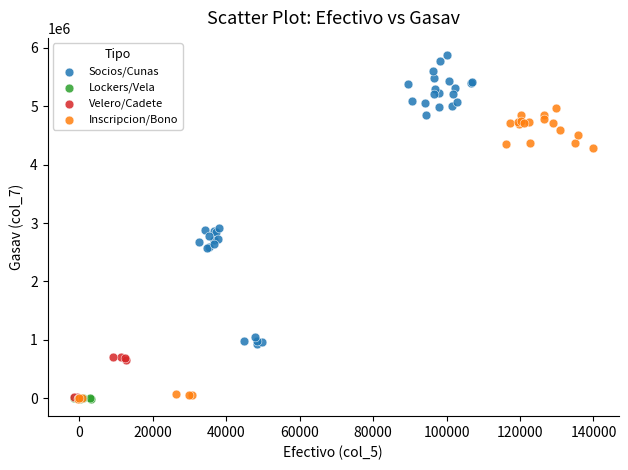

Which series contains the highest Y value?

Socios/Cunas